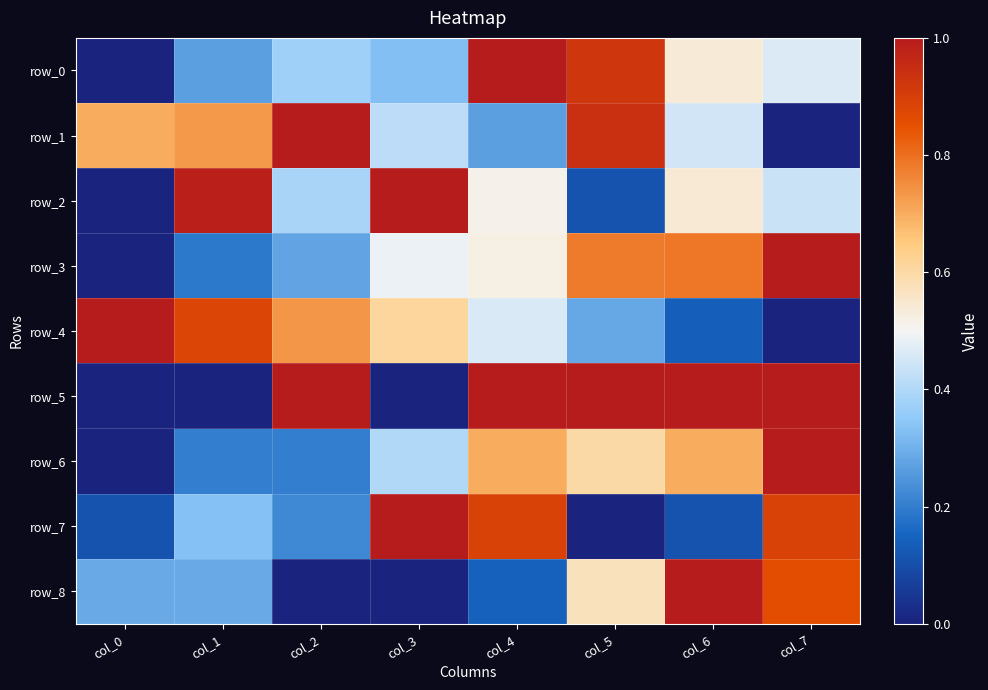

Is the value of row_4 at col_7 greater than the value of row_7 at col_4?

No